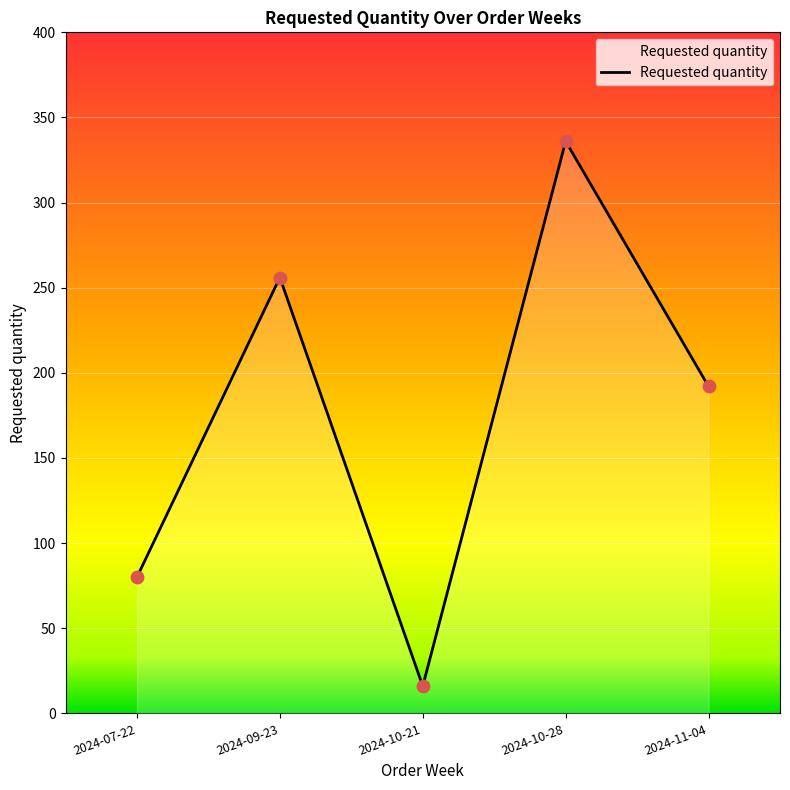

Which has a higher value, 2024-07-22 or 2024-10-21?

2024-07-22